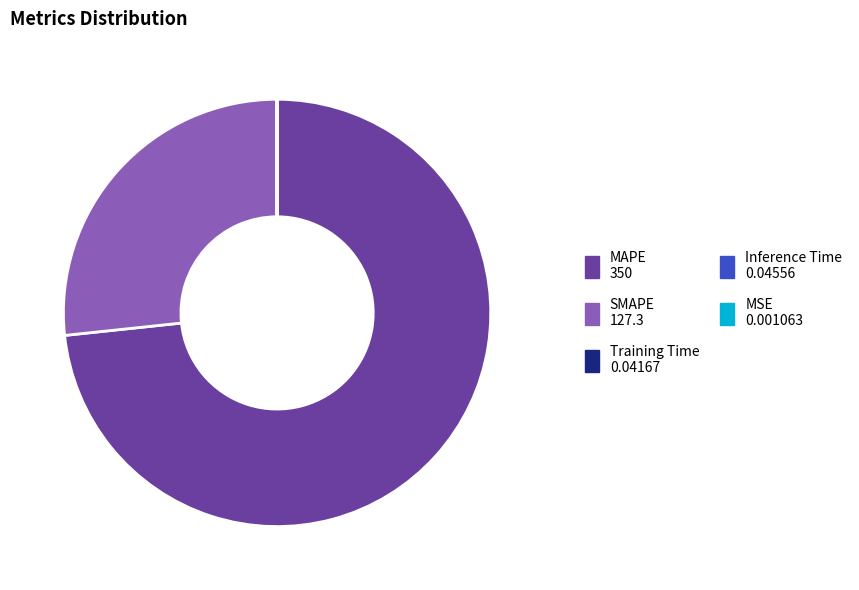

Is it true that MAPE is 73% of the pie?

True